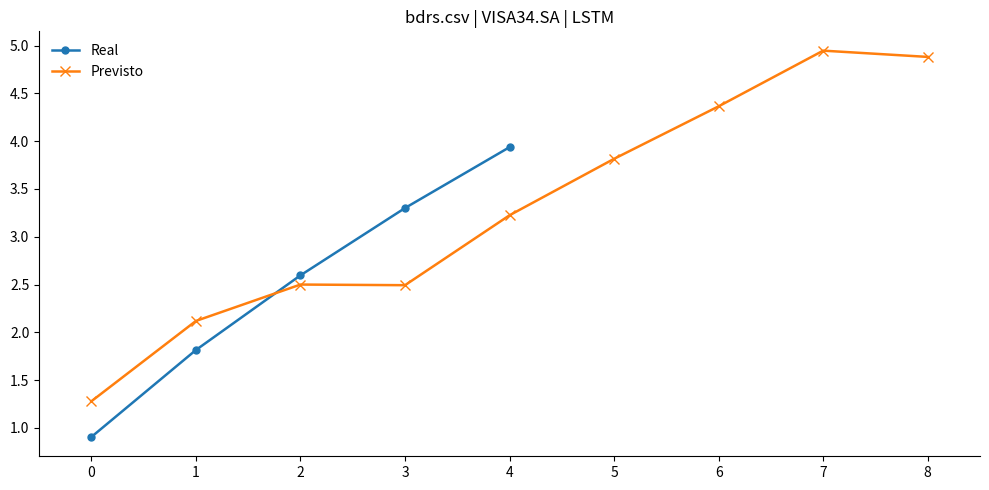

The value of Real at 4 is 3.9. True or false?

True